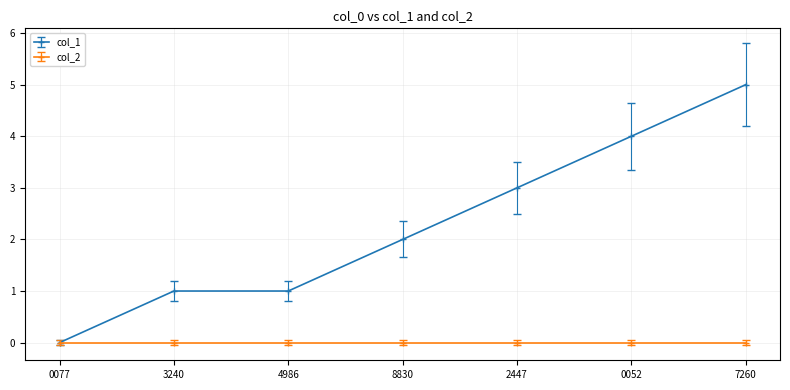

Reading left to right, list all the values displayed in this chart.

col_1: 0077=0	3240=1	4986=1	8830=2	2447=3	0052=4	7260=5
col_2: 0077=0	3240=0	4986=0	8830=0	2447=0	0052=0	7260=0